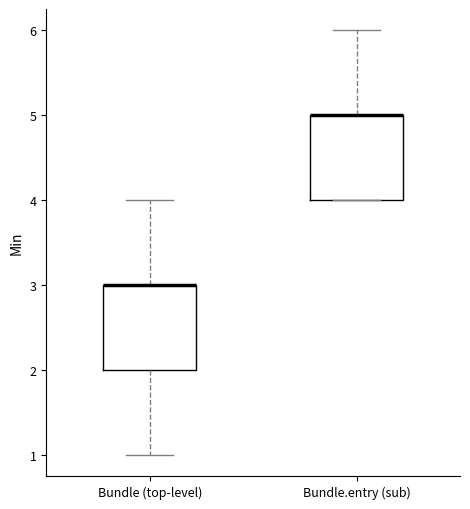

Reading left to right, read every box against the y-axis: the position of its median line, the range the box covers, and the ends of its whiskers. The values are not printed on the chart, so give them approximately, as read against the axis.

Bundle (top-level): median 3 (drawn on the box's upper edge), box 2 to 3, whiskers 1 to 4
Bundle.entry (sub): median 5 (drawn on the box's upper edge), box 4 to 5, whiskers 4 to 6